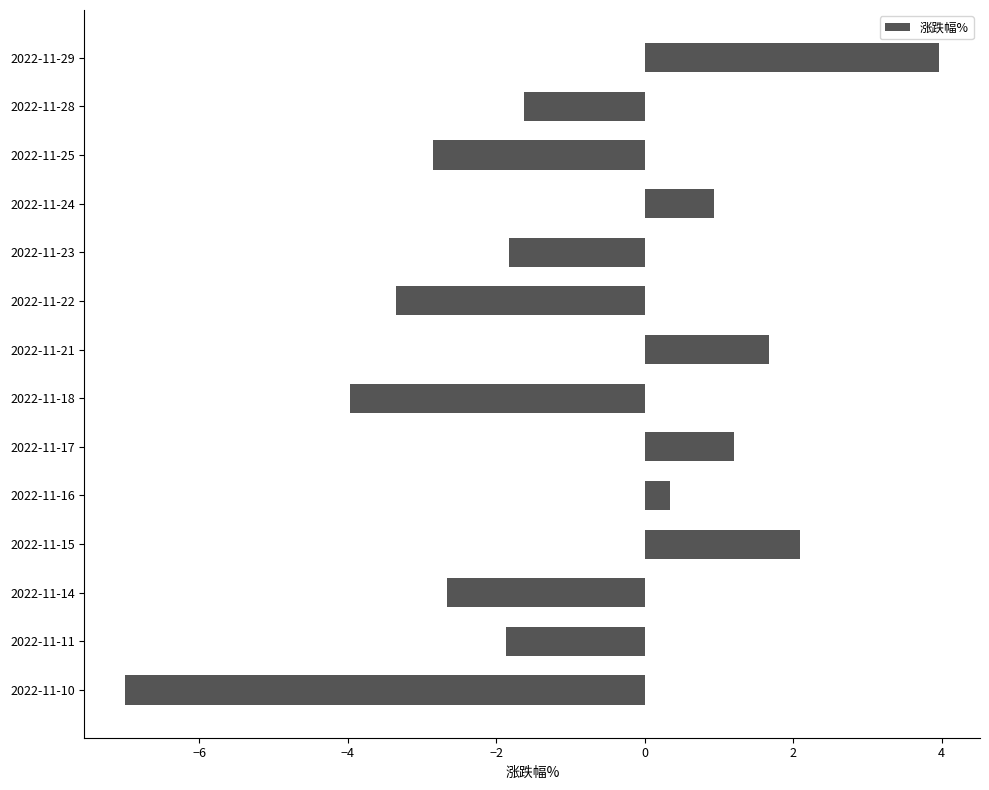

Which has a higher value, 2022-11-25 or 2022-11-21?

2022-11-21